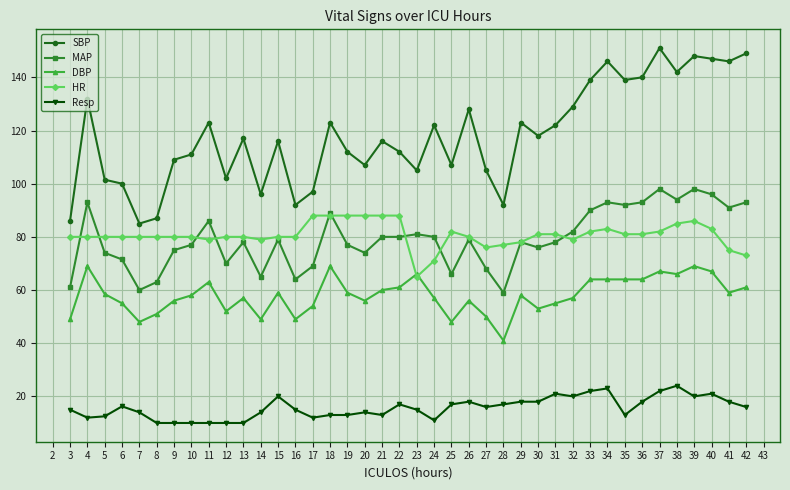

What is the value of the DBP point at the 24th from the left?

56.0